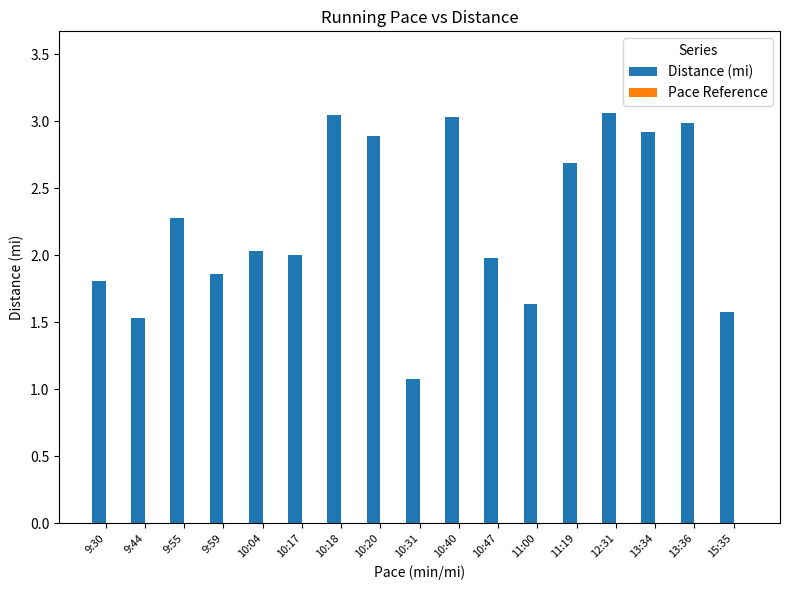

Is it true that the value at 10:18 is 1.6?

False